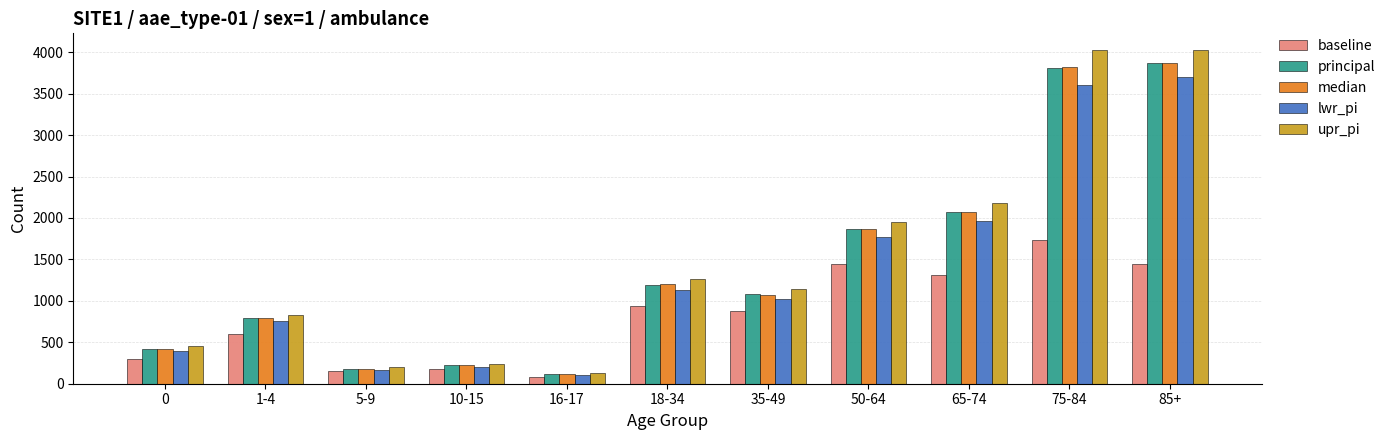

What is the maximum value for lwr_pi?

3699.5